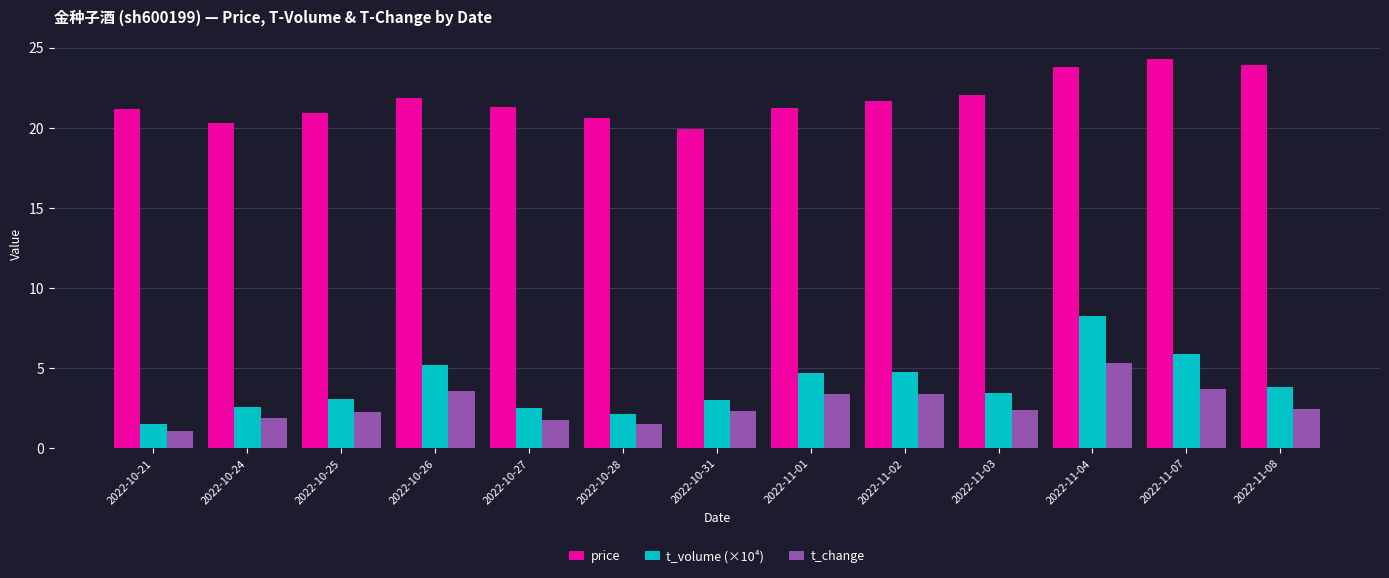

Is it true that t_volume (×10⁴) equals 3.0 at 2022-10-31?

True